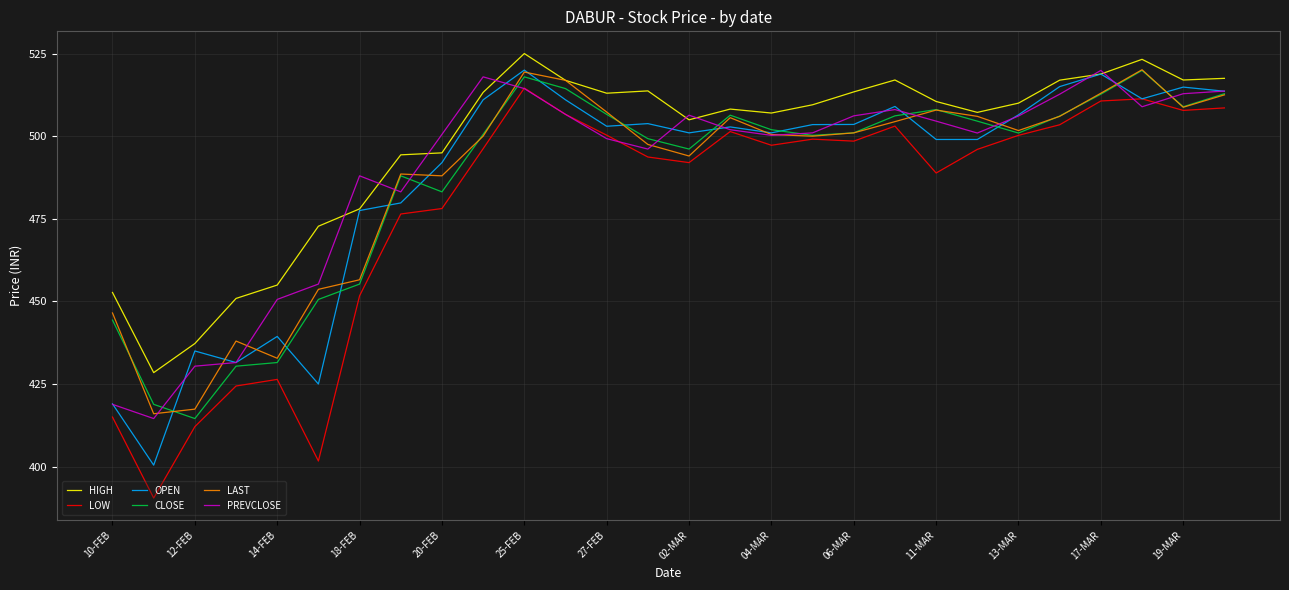

Which series has the largest total across all categories?

HIGH